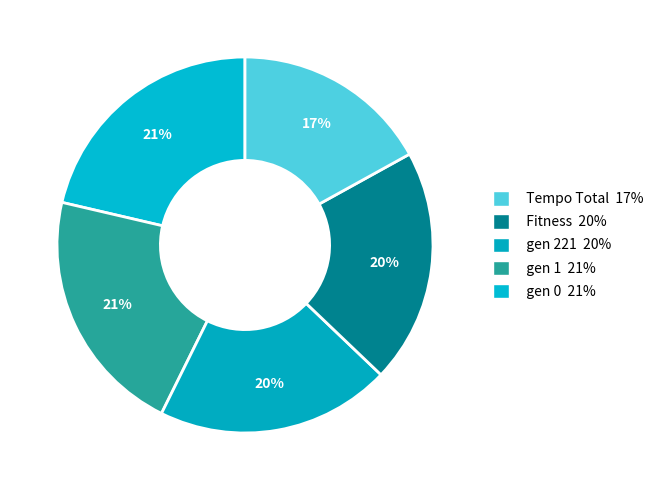

How many slices are in this pie chart?

5